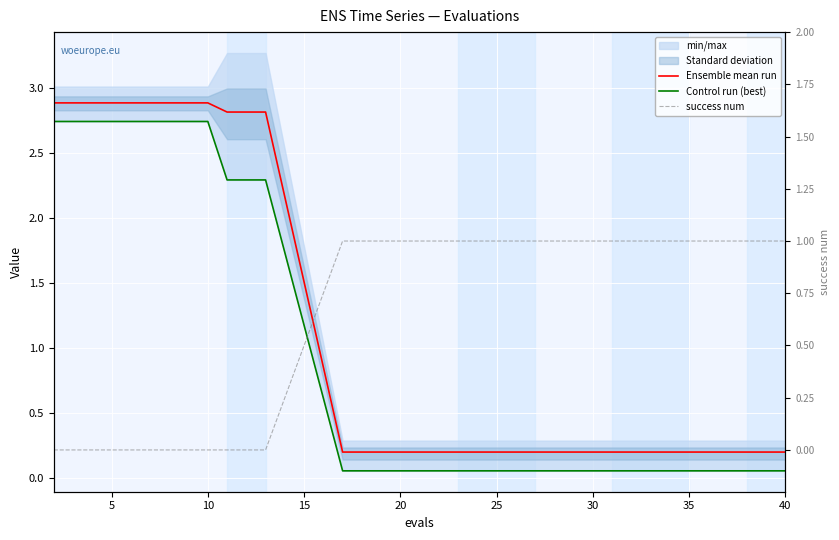

What is the average value of the Control run (best) series?

1.0